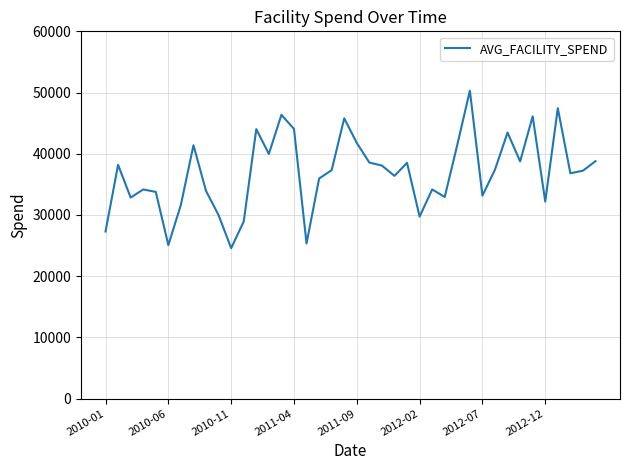

What is the difference between the maximum and minimum values?

25735.3